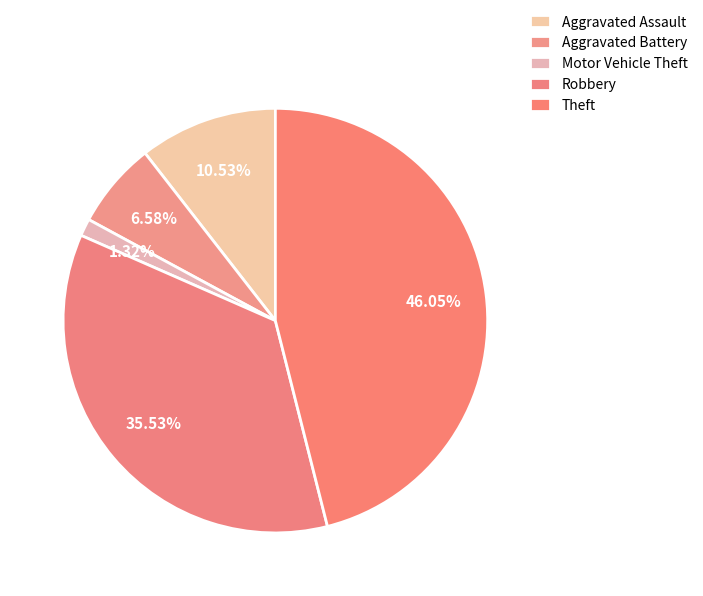

Which slice is the smallest?

Motor Vehicle Theft